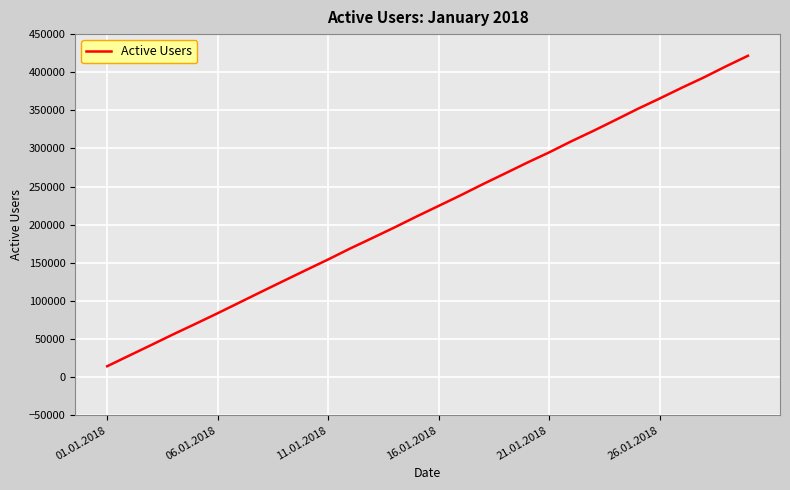

What is the smallest value displayed?

14293